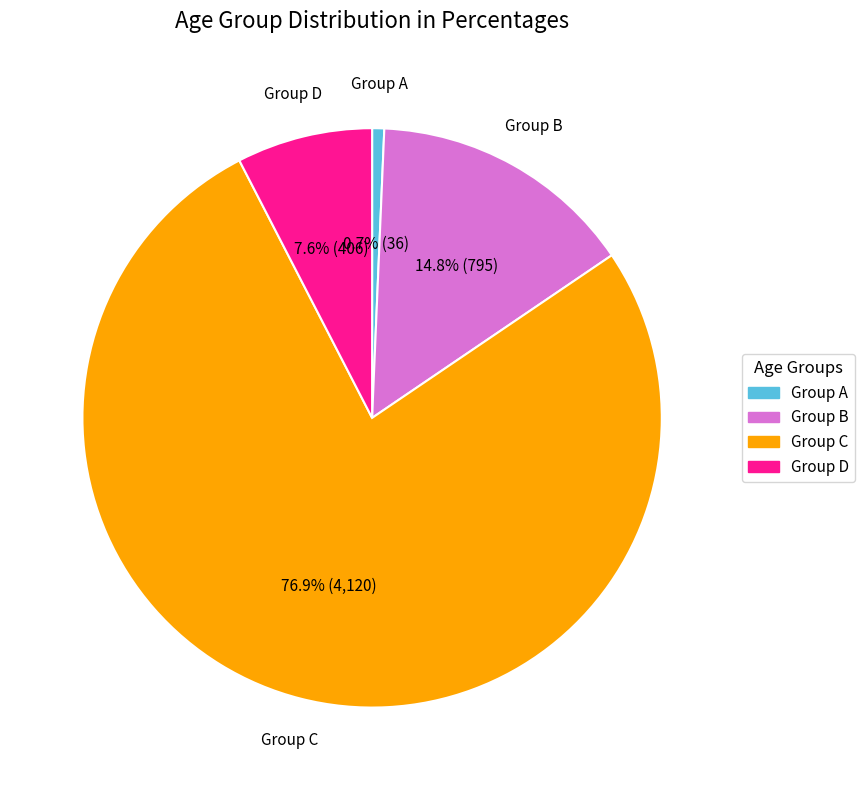

Is there a majority slice in this chart?

Yes